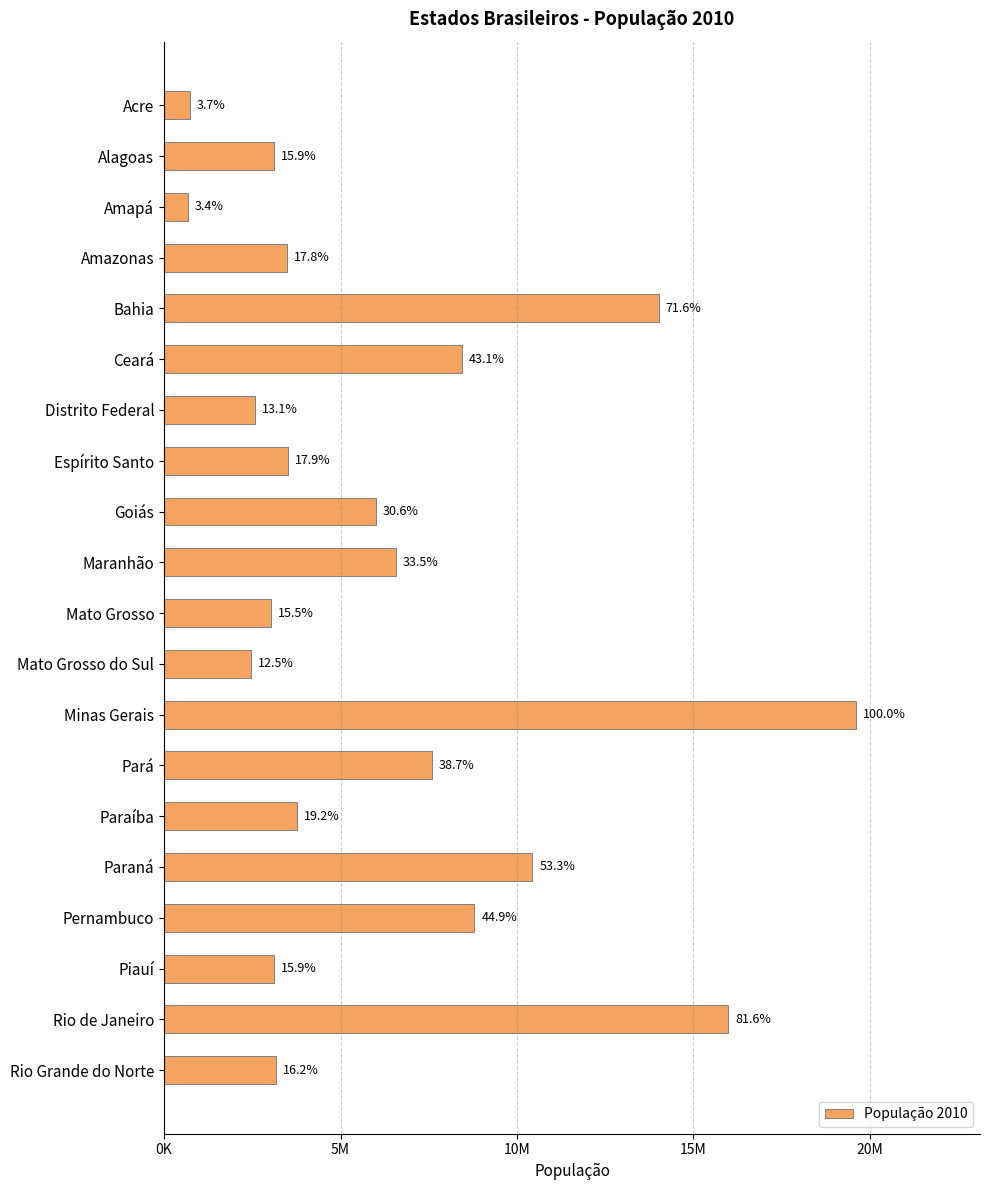

Are the bars horizontal?

Yes